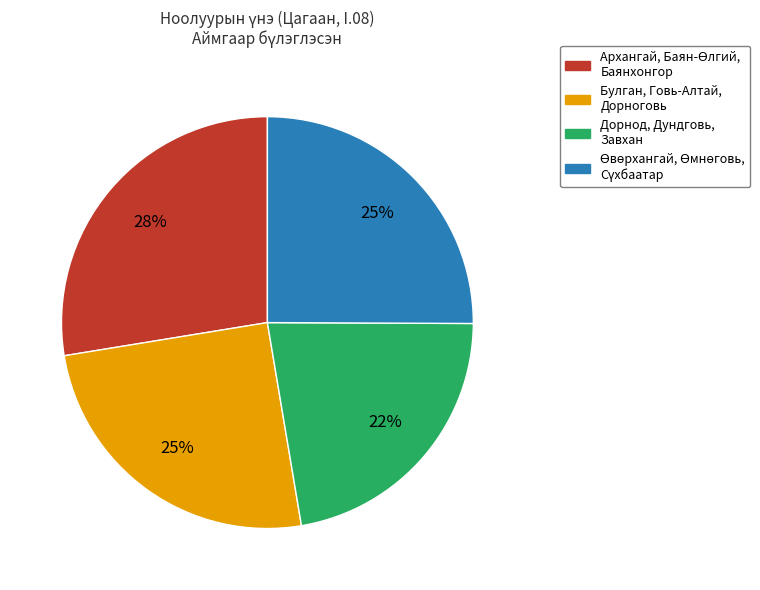

Is there a majority slice in this chart?

No